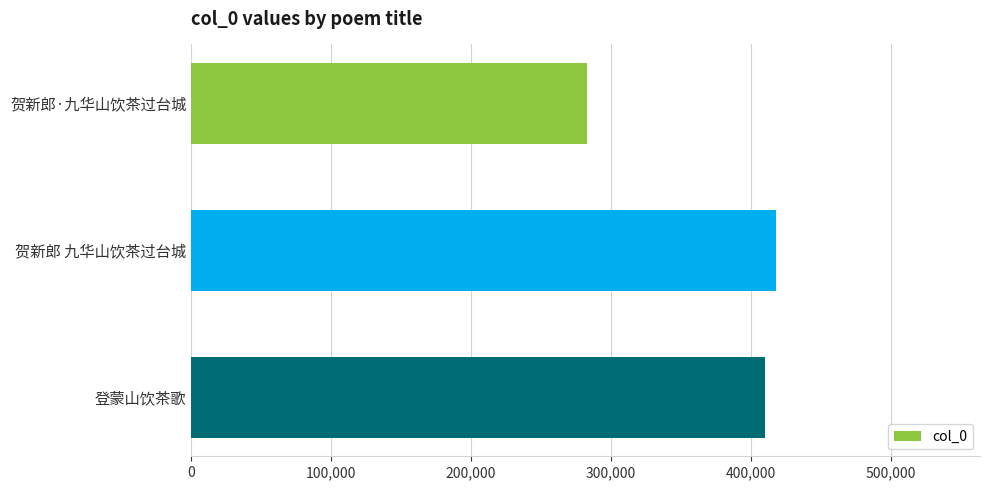

Reading top to bottom, extract all data points from this chart.

282702	417671	409920